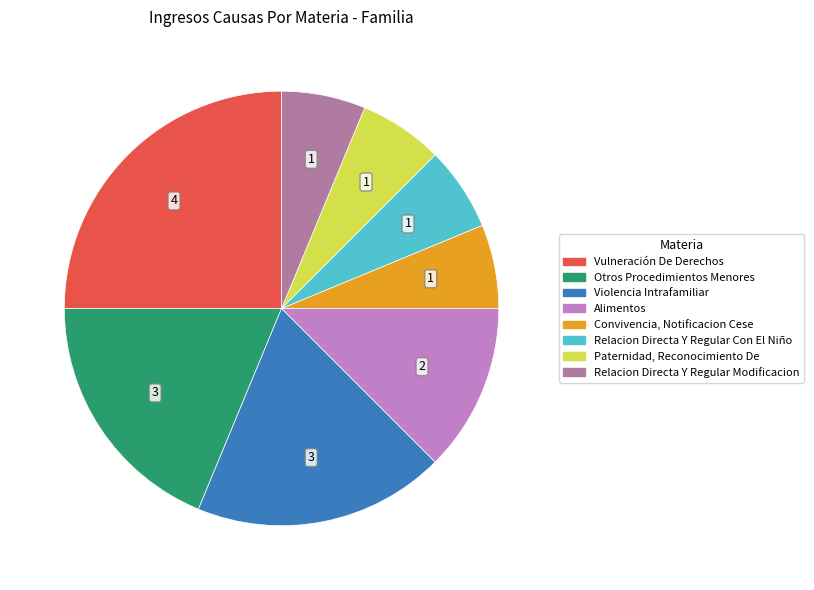

What is the ratio of the value at Violencia Intrafamiliar to the value at Relacion Directa Y Regular Modificacion?

3.0